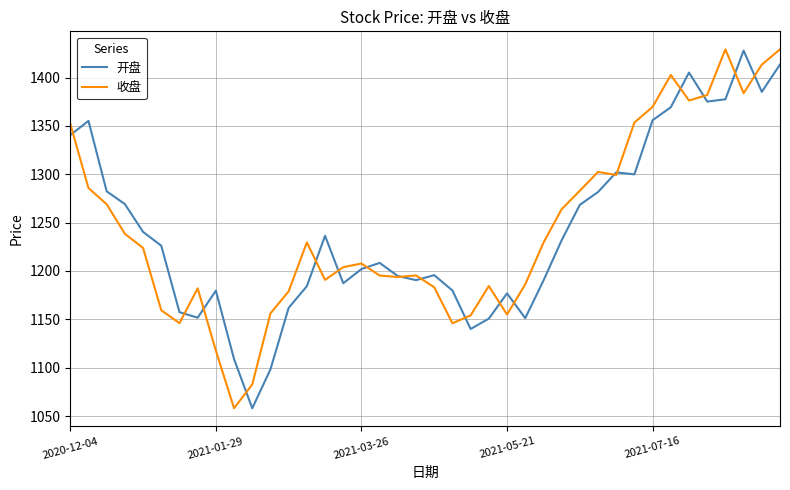

What is the highest value of the 开盘 series?

1427.9